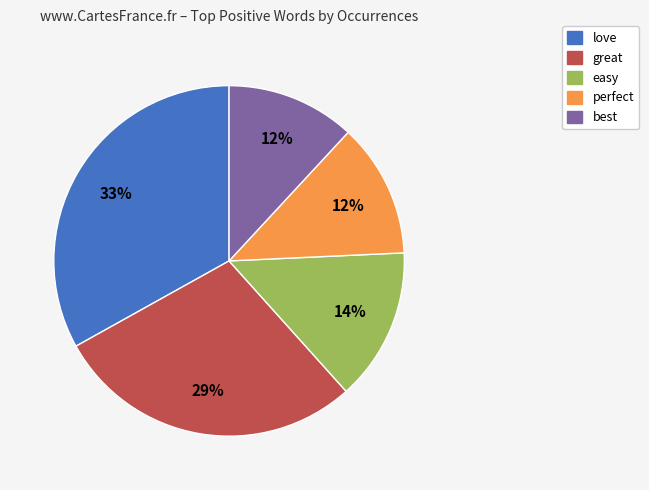

Approximately how many times larger is the value at great compared to love?

0.9